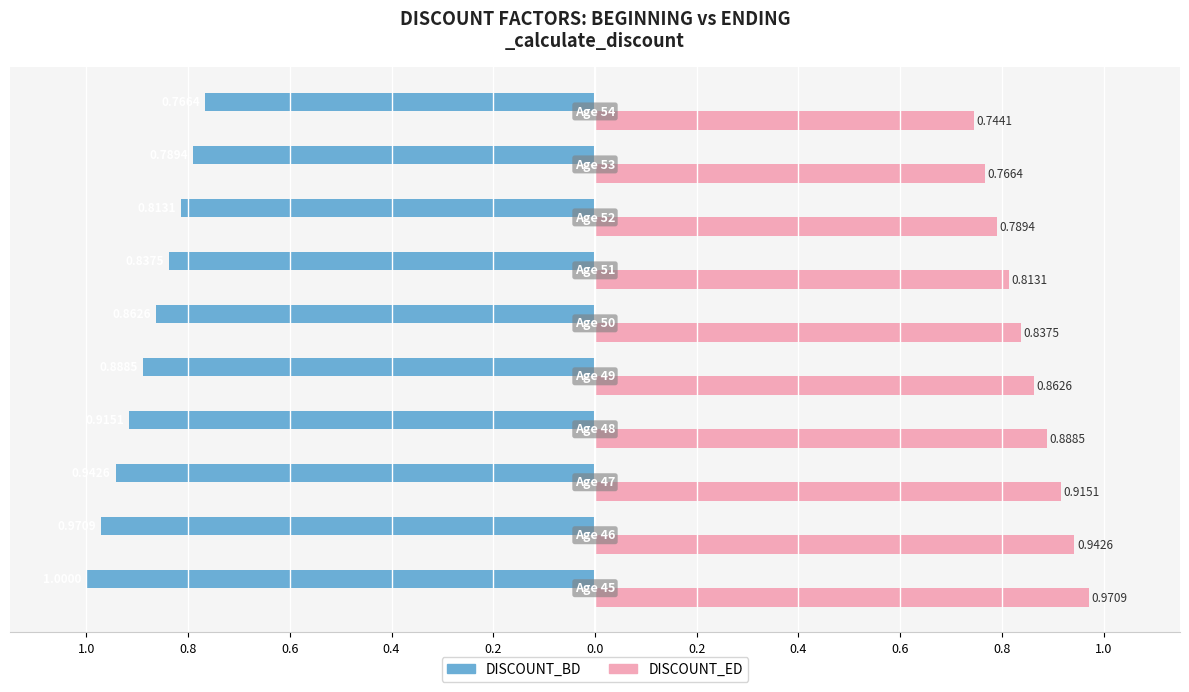

What are all the series names shown in the legend?

DISCOUNT_BD, DISCOUNT_ED